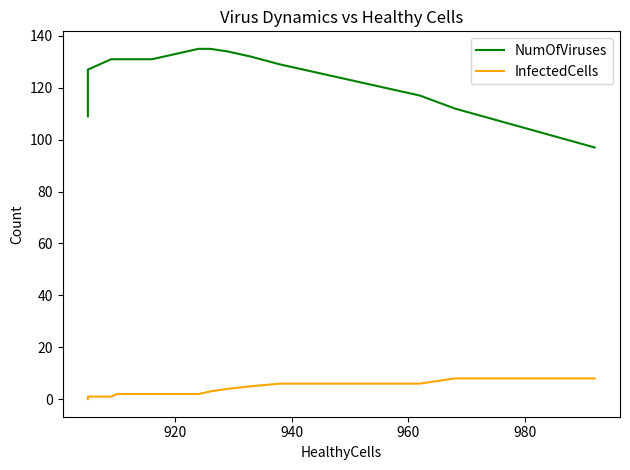

What is the greatest value displayed?

135